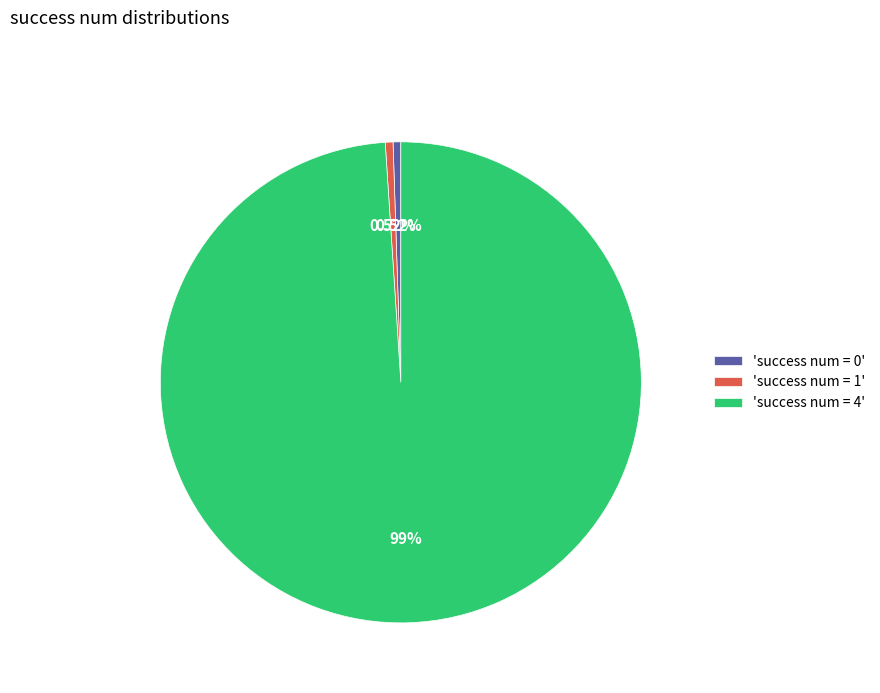

Is there any slice that represents more than half of the pie?

Yes